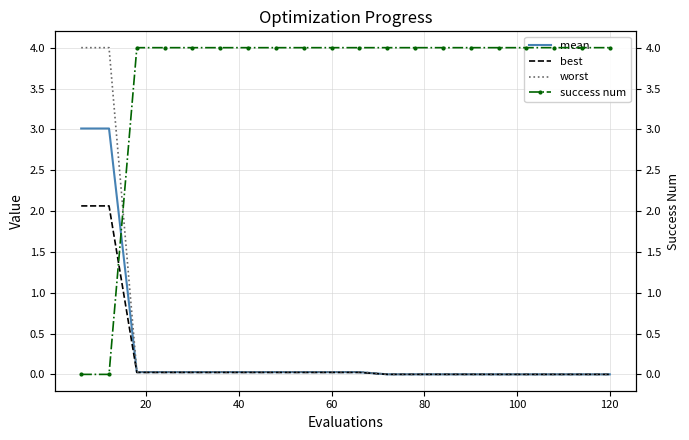

Which series has the largest total across all categories?

success num